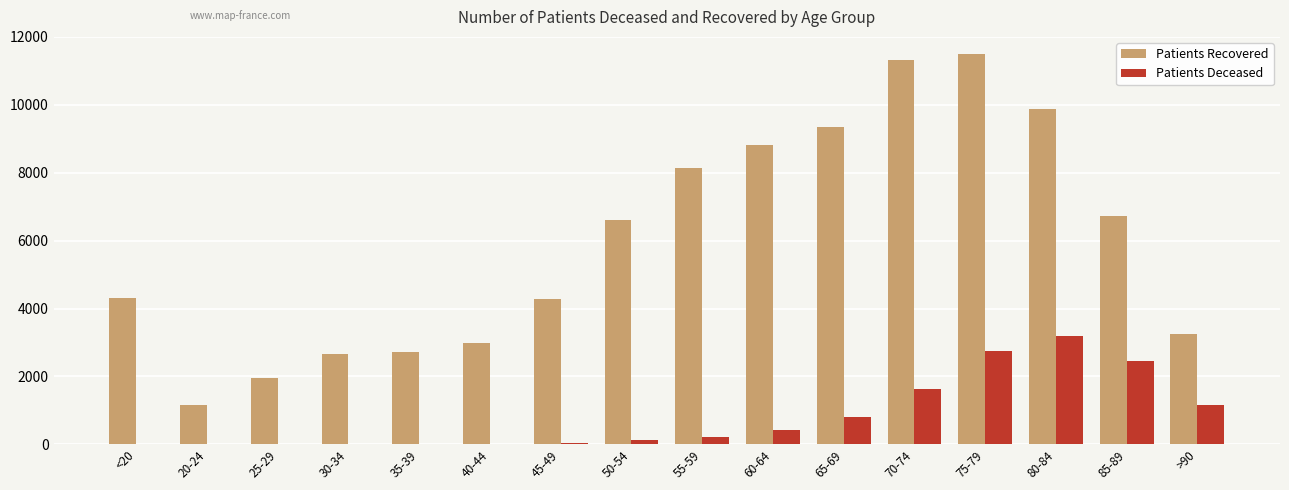

Which series has the largest range (max minus min)?

Patients Recovered